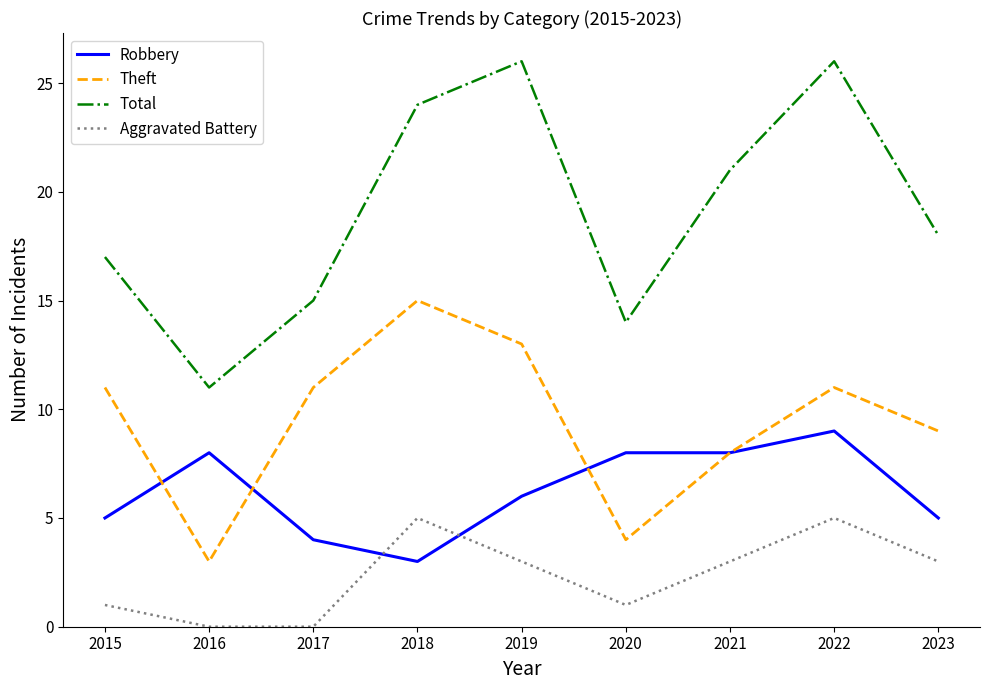

What is the difference between the second highest and second lowest values in the Aggravated Battery series?

5